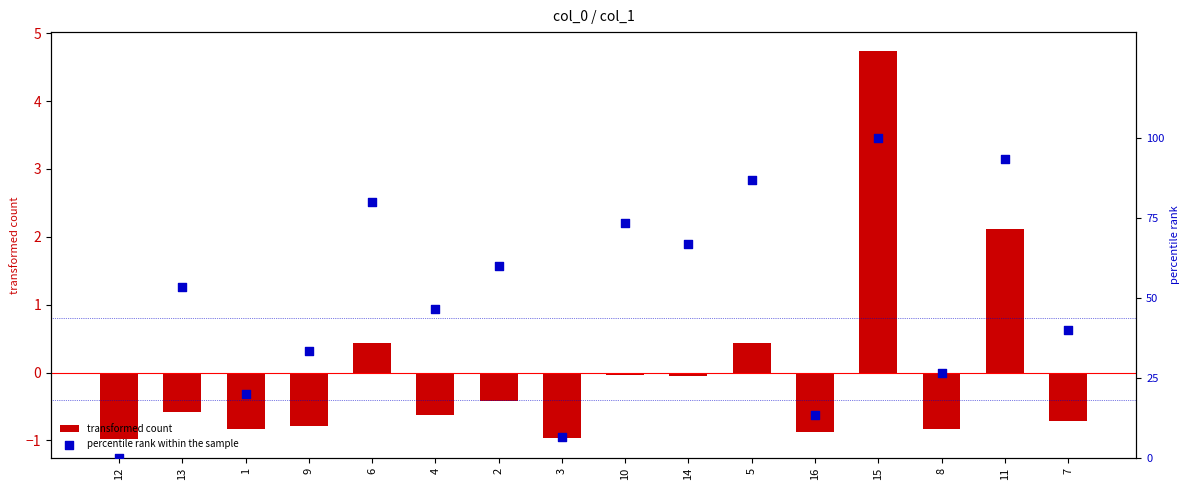

Which series contains the highest Y value?

percentile rank within the sample